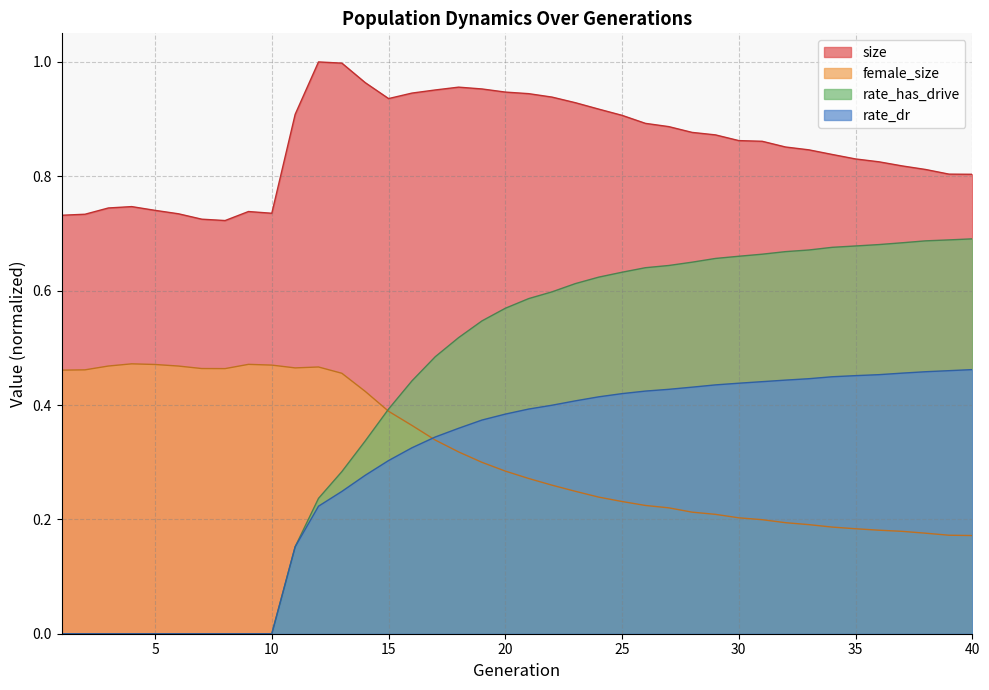

At how many categories does at least one series exceed 0?

40